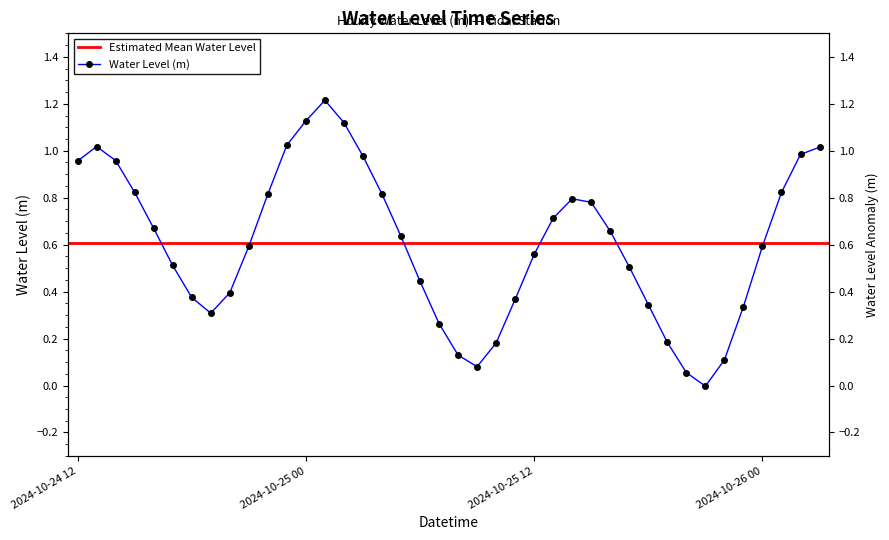

List the labels in order of value, smallest first.

2024-10-25 21:00, 2024-10-25 20:00, 2024-10-25 09:00, 2024-10-25 22:00, 2024-10-25 08:00, 2024-10-25 10:00, 2024-10-25 19:00, 2024-10-25 07:00, 2024-10-24 19:00, 2024-10-25 23:00, 2024-10-25 18:00, 2024-10-25 11:00, 2024-10-24 18:00, 2024-10-24 20:00, 2024-10-25 06:00, 2024-10-25 17:00, 2024-10-24 17:00, 2024-10-25 12:00, 2024-10-24 21:00, 2024-10-26 00:00, 2024-10-25 05:00, 2024-10-25 16:00, 2024-10-24 16:00, 2024-10-25 13:00, 2024-10-25 15:00, 2024-10-25 14:00, 2024-10-24 22:00, 2024-10-25 04:00, 2024-10-26 01:00, 2024-10-24 15:00, 2024-10-24 12:00, 2024-10-24 14:00, 2024-10-25 03:00, 2024-10-26 02:00, 2024-10-26 03:00, 2024-10-24 13:00, 2024-10-24 23:00, 2024-10-25 02:00, 2024-10-25 00:00, 2024-10-25 01:00